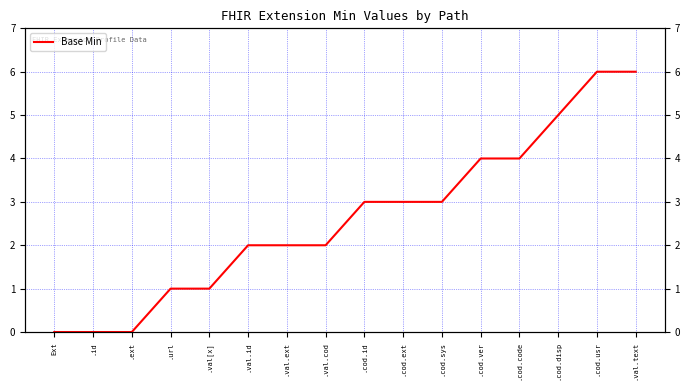

How many distinct data groups are displayed?

1